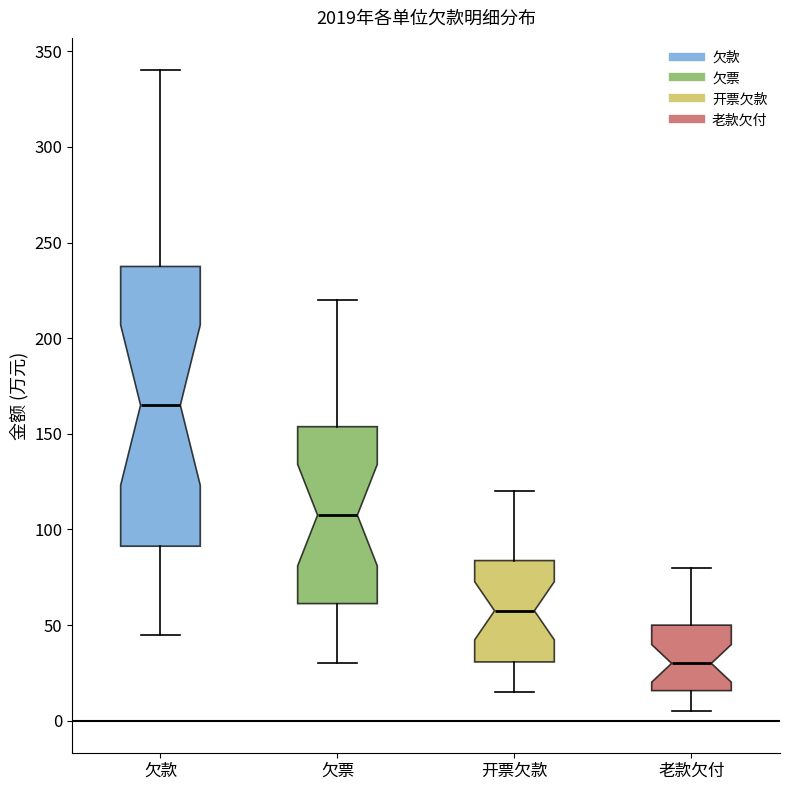

Reading left to right, transcribe this box plot: for each box, give where its median line is, the range the box spans, and where its two whiskers end, as read against the y-axis. The values are not printed on the chart, so give them approximately, as read against the axis.

欠款: median 165, box 90 to 240, whiskers 45 to 340
欠票: median 110, box 60 to 155, whiskers 30 to 220
开票欠款: median 60, box 30 to 85, whiskers 15 to 120
老款欠付: median 30, box 15 to 50, whiskers 5 to 80